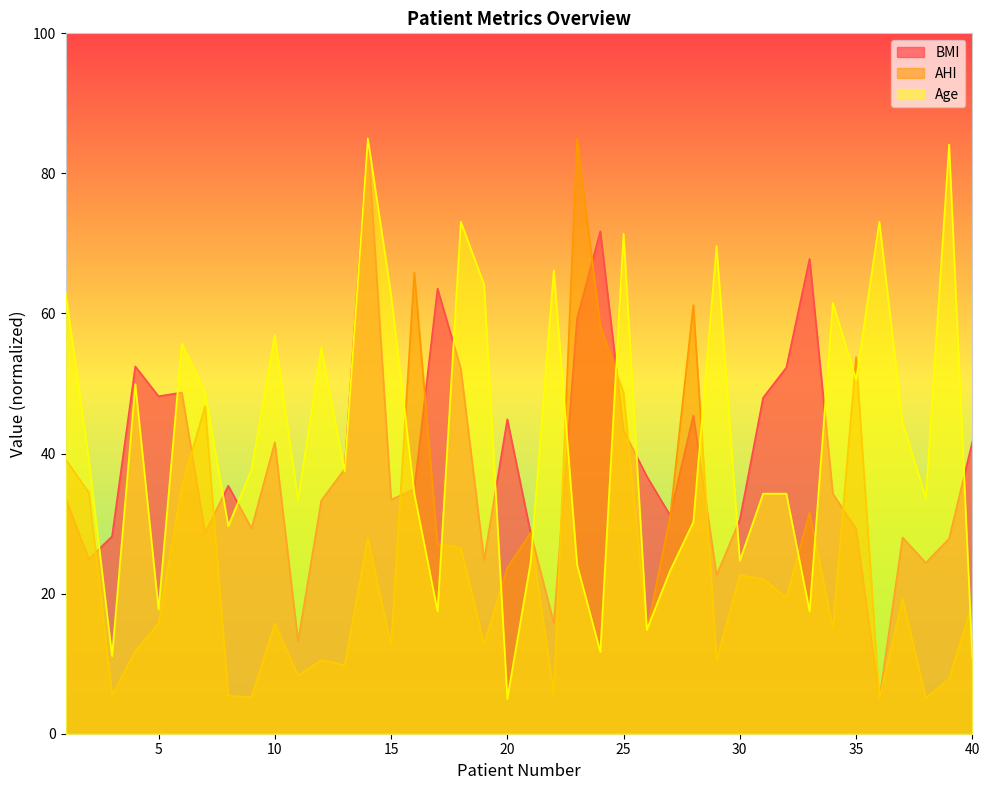

True or false: AHI has more than 1 interior local peaks.

True